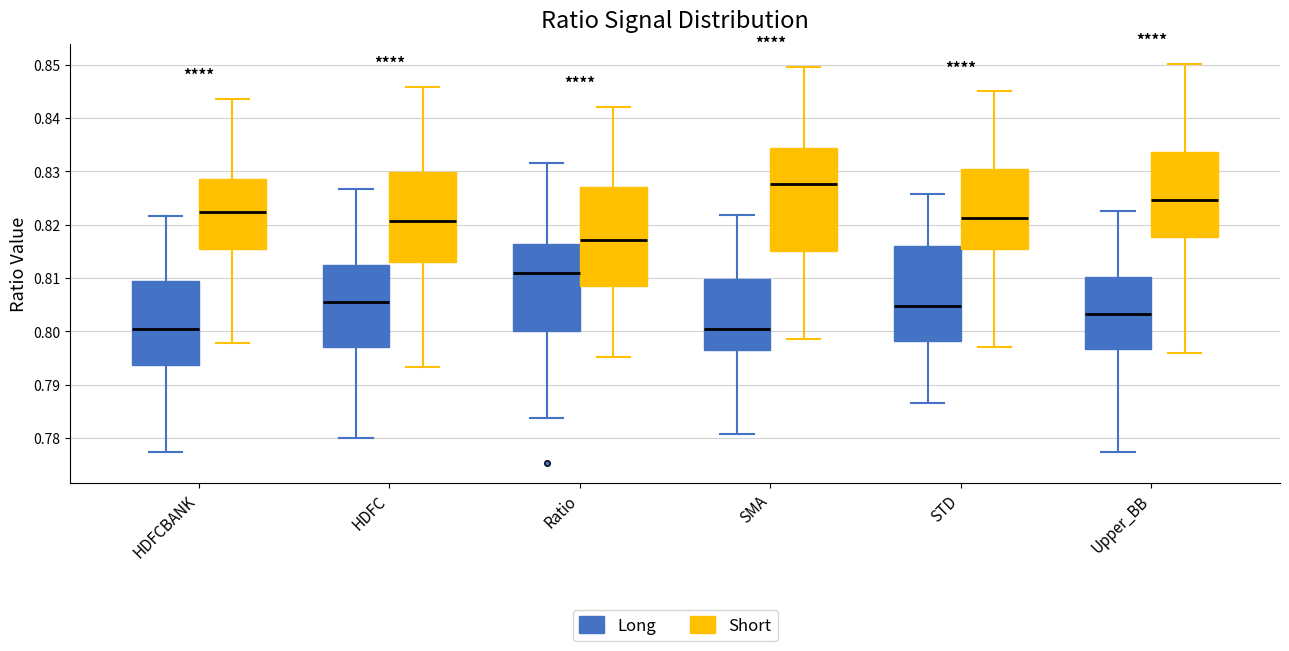

Where is the upper edge of the box for STD (Short) on the y-axis? The values are not printed on the chart, so give them approximately, as read against the axis.

0.830